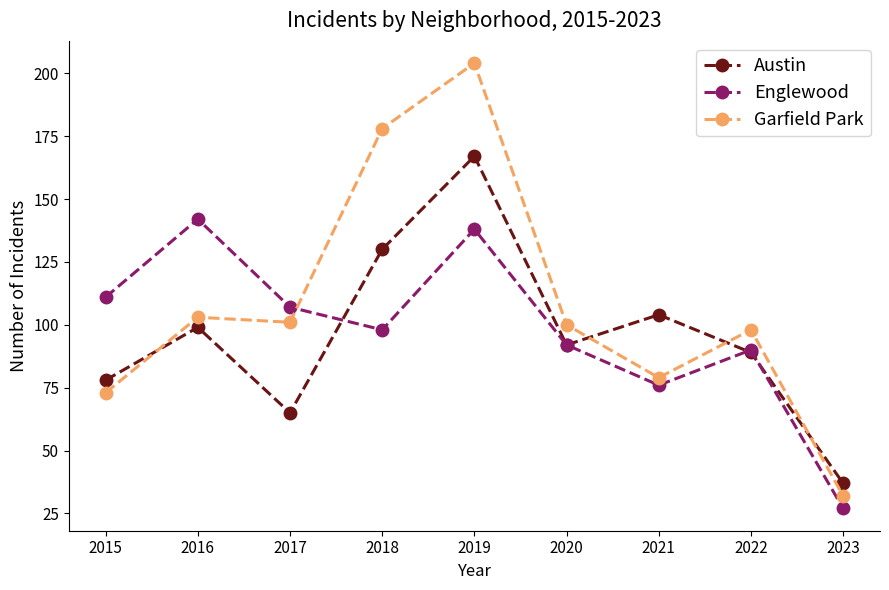

What is the difference between the maximum and minimum values in the Englewood series?

115